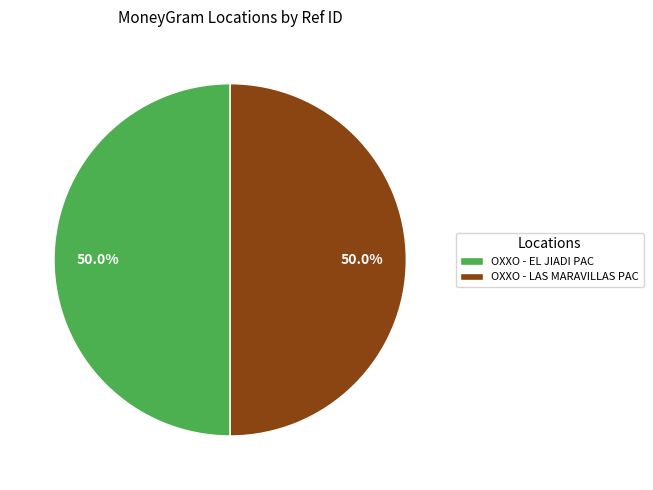

What is the ratio of the value at OXXO - EL JIADI PAC to the value at OXXO - LAS MARAVILLAS PAC?

1.0